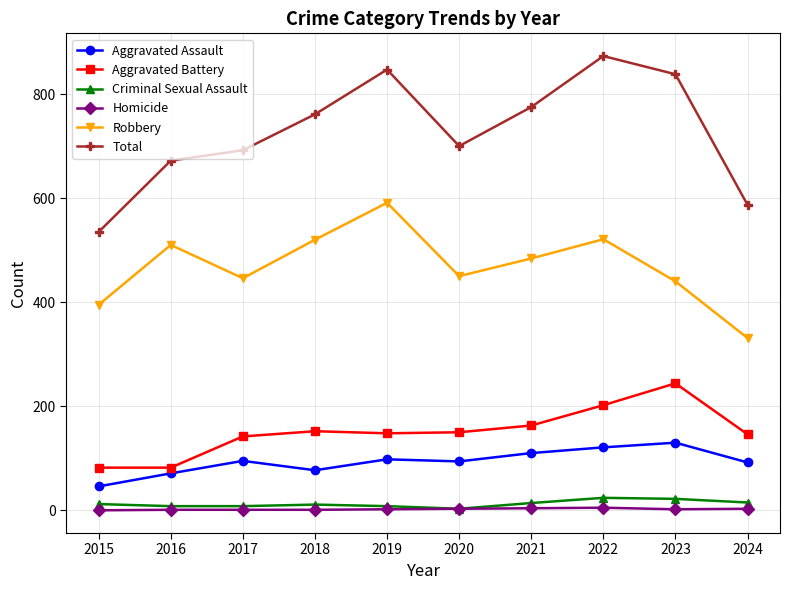

What is the highest value of the Aggravated Assault series?

130